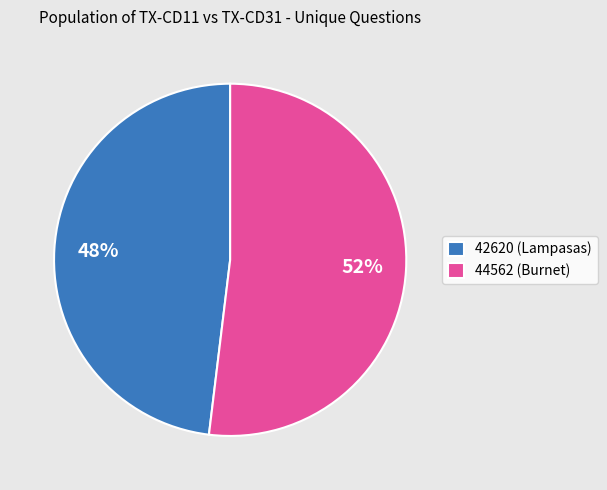

To the nearest percent, what percentage of the pie is 42620 (Lampasas)?

48%